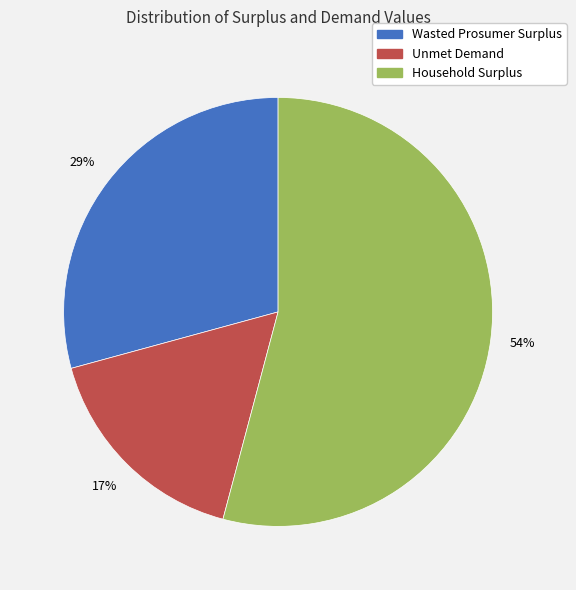

How many segments does this pie chart have?

3